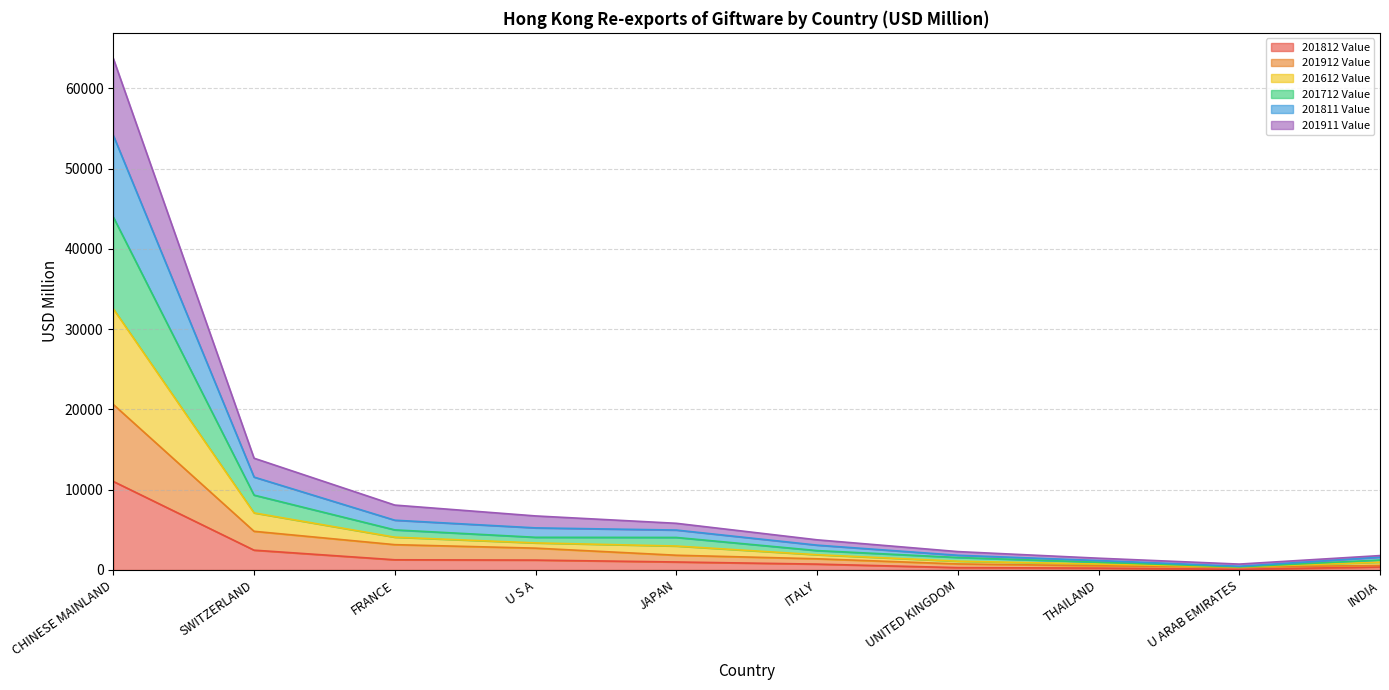

What are all the series names shown in the legend?

201812 Value, 201912 Value, 201612 Value, 201712 Value, 201811 Value, 201911 Value